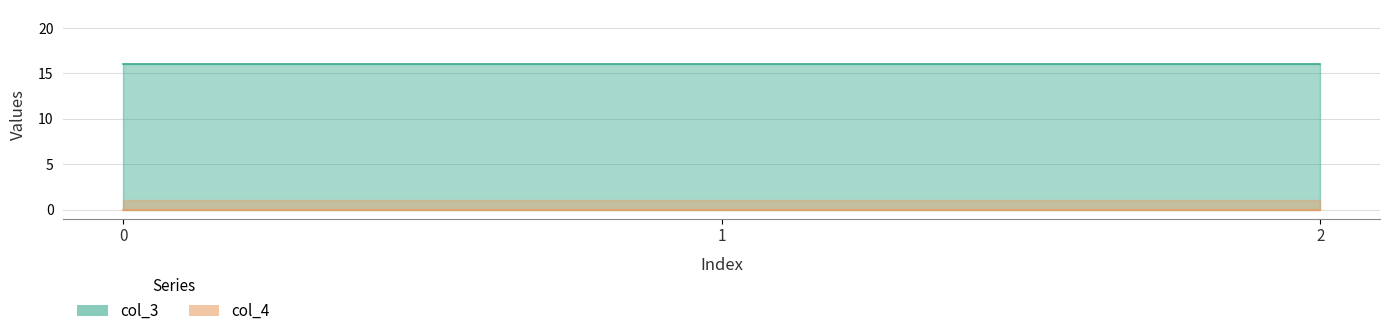

How many lines are shown in the chart?

2